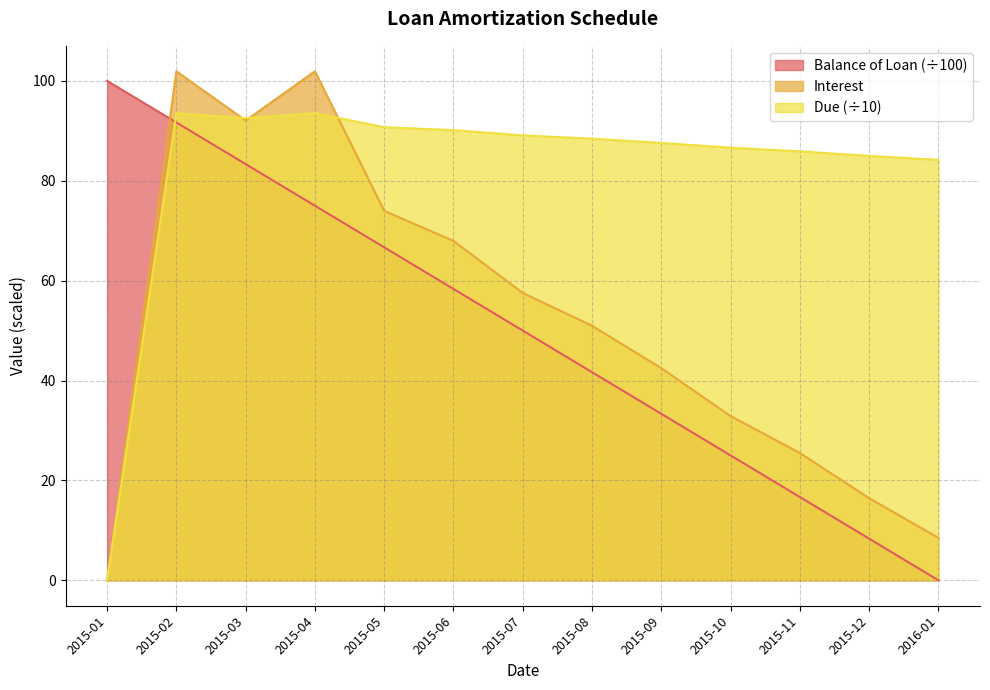

How many distinct data groups are displayed?

3